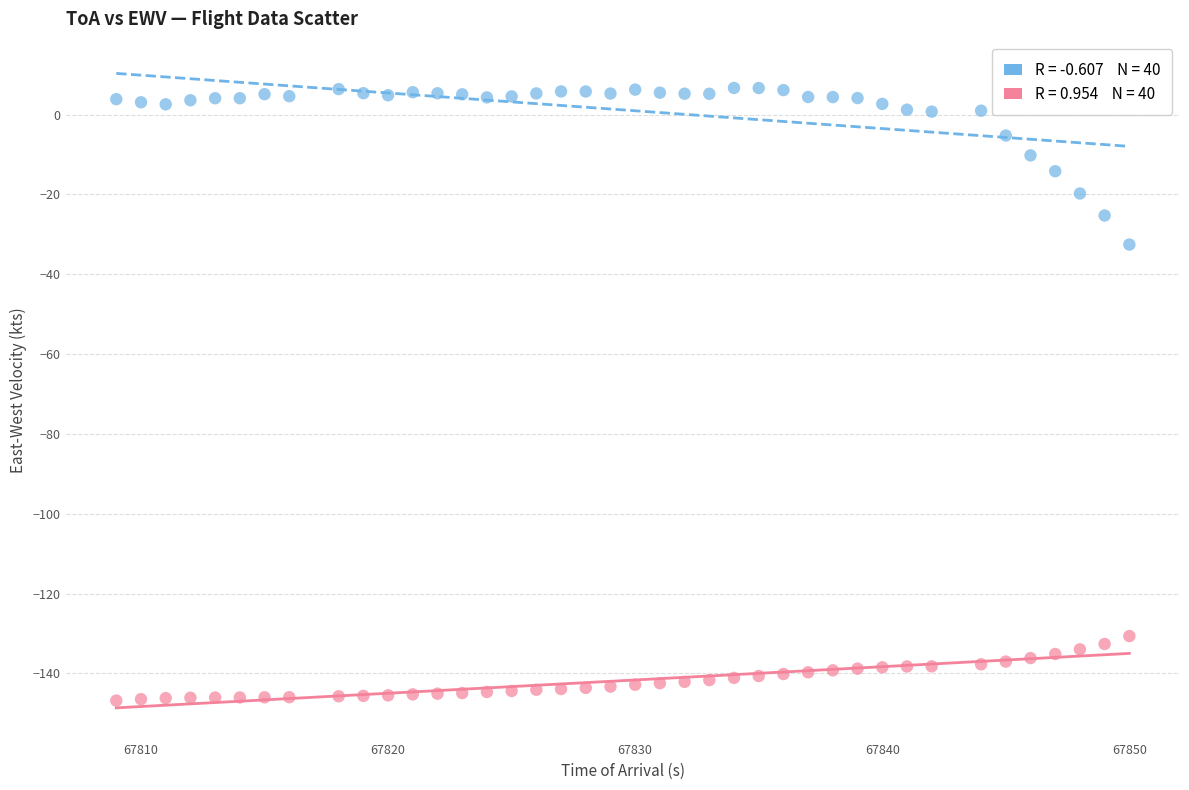

Across all series, what Y value is closest to -70?

-32.6